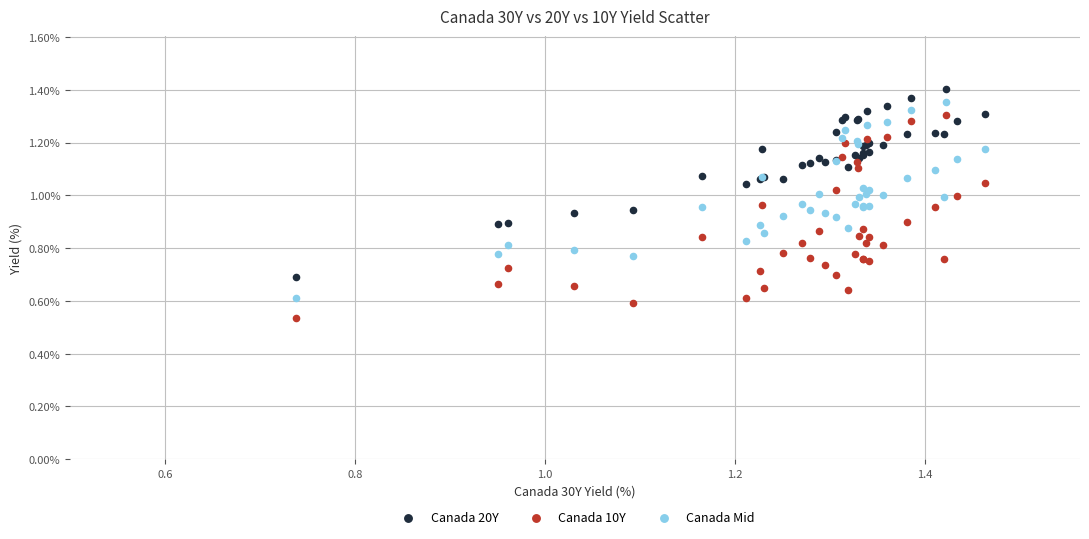

Which series has the widest spread of Y values?

Canada 10Y